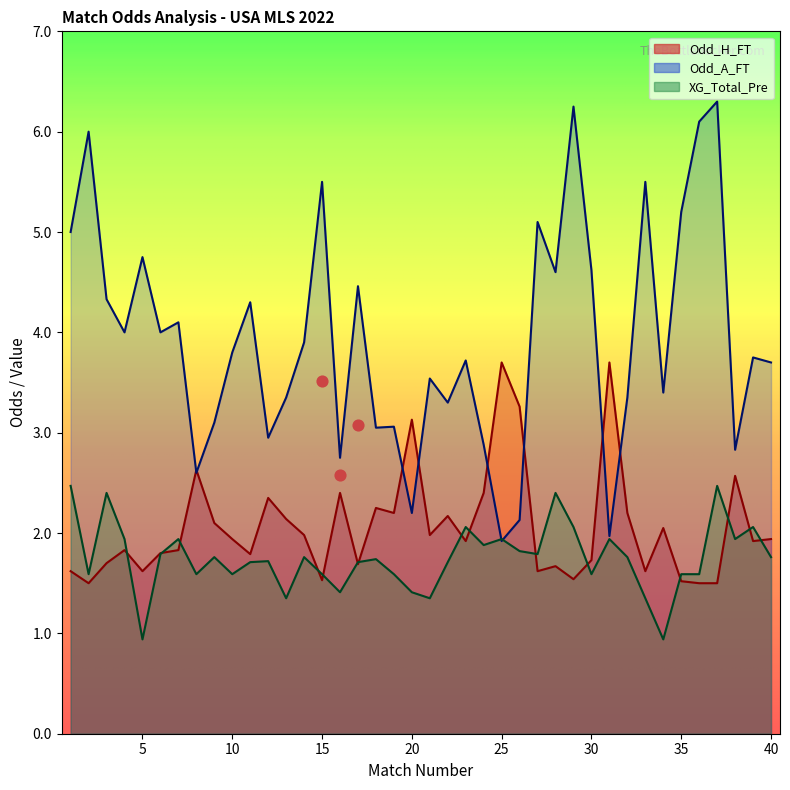

What is the total value across all series at 28?

8.7